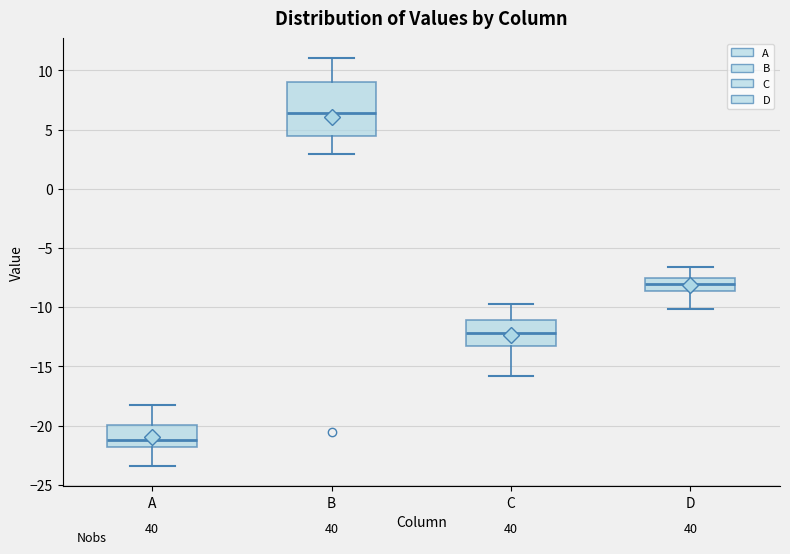

Reading left to right, read every box against the y-axis: the position of its median line, the range the box covers, and the ends of its whiskers. The values are not printed on the chart, so give them approximately, as read against the axis.

A: median -21.0, box -22.0 to -20.0, whiskers -23.5 to -18.0
B: median 6.5, box 4.5 to 9.0, whiskers 3.0 to 11.0
C: median -12.0, box -13.0 to -11.0, whiskers -16.0 to -10.0
D: median -8.0, box -8.5 to -7.5, whiskers -10.0 to -6.5